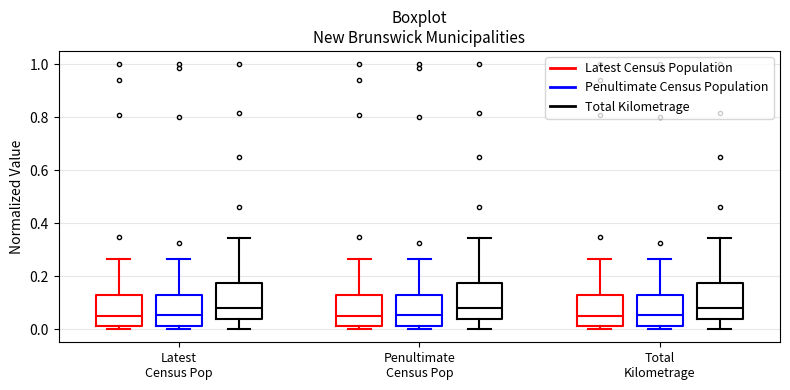

Reading left to right, read every box against the y-axis: the position of its median line, the range the box covers, and the ends of its whiskers. The values are not printed on the chart, so give them approximately, as read against the axis.

Latest Census Pop (Latest Census Population): median 0.04, box 0.02 to 0.12, whiskers 0.00 to 0.26
Latest Census Pop (Penultimate Census Population): median 0.06, box 0.02 to 0.12, whiskers 0.00 to 0.26
Latest Census Pop (Total Kilometrage): median 0.08, box 0.04 to 0.18, whiskers 0.00 to 0.34
Penultimate Census Pop (Latest Census Population): median 0.04, box 0.02 to 0.12, whiskers 0.00 to 0.26
Penultimate Census Pop (Penultimate Census Population): median 0.06, box 0.02 to 0.12, whiskers 0.00 to 0.26
Penultimate Census Pop (Total Kilometrage): median 0.08, box 0.04 to 0.18, whiskers 0.00 to 0.34
Total Kilometrage (Latest Census Population): median 0.04, box 0.02 to 0.12, whiskers 0.00 to 0.26
Total Kilometrage (Penultimate Census Population): median 0.06, box 0.02 to 0.12, whiskers 0.00 to 0.26
Total Kilometrage (Total Kilometrage): median 0.08, box 0.04 to 0.18, whiskers 0.00 to 0.34